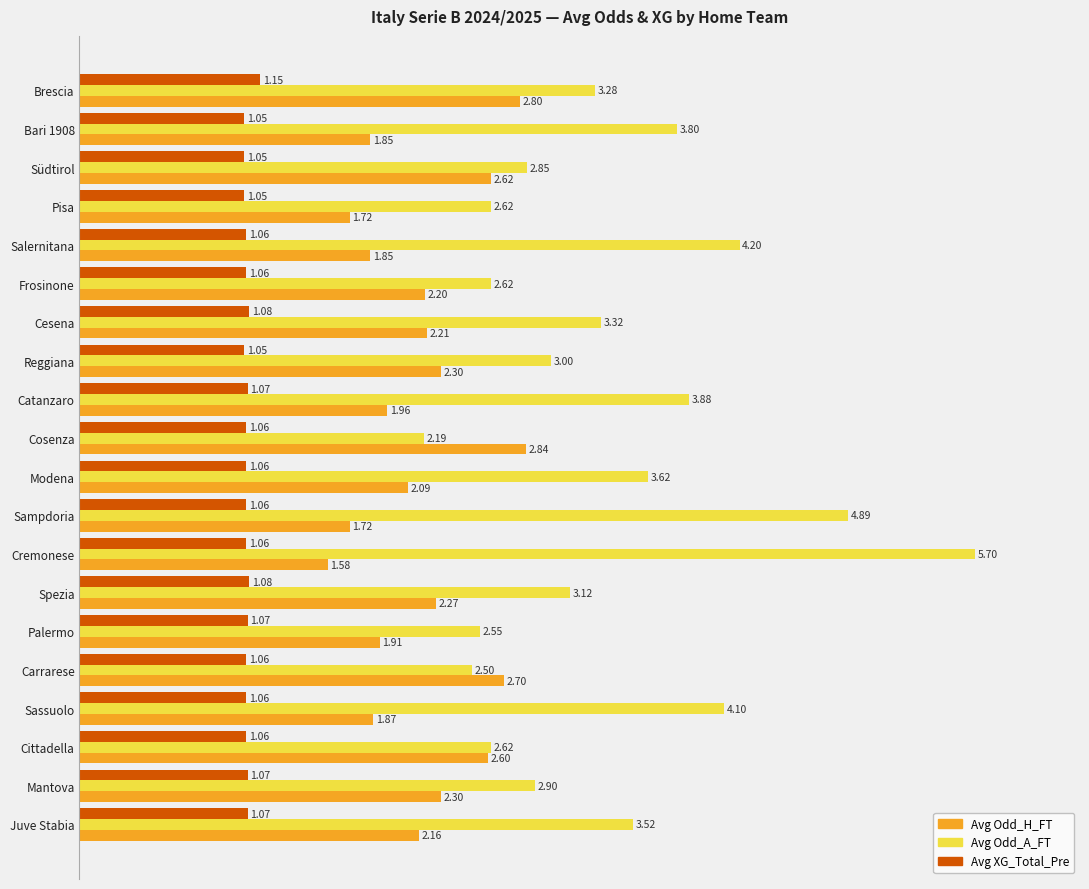

What are all the series names shown in the legend?

Avg Odd_H_FT, Avg Odd_A_FT, Avg XG_Total_Pre